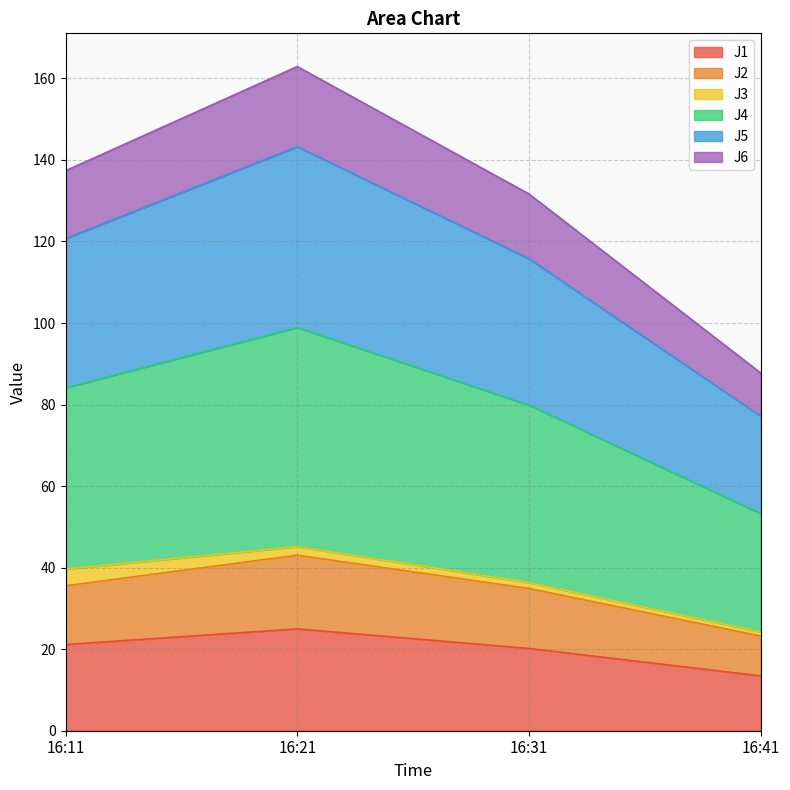

What are all the series names shown in the legend?

J1, J2, J3, J4, J5, J6